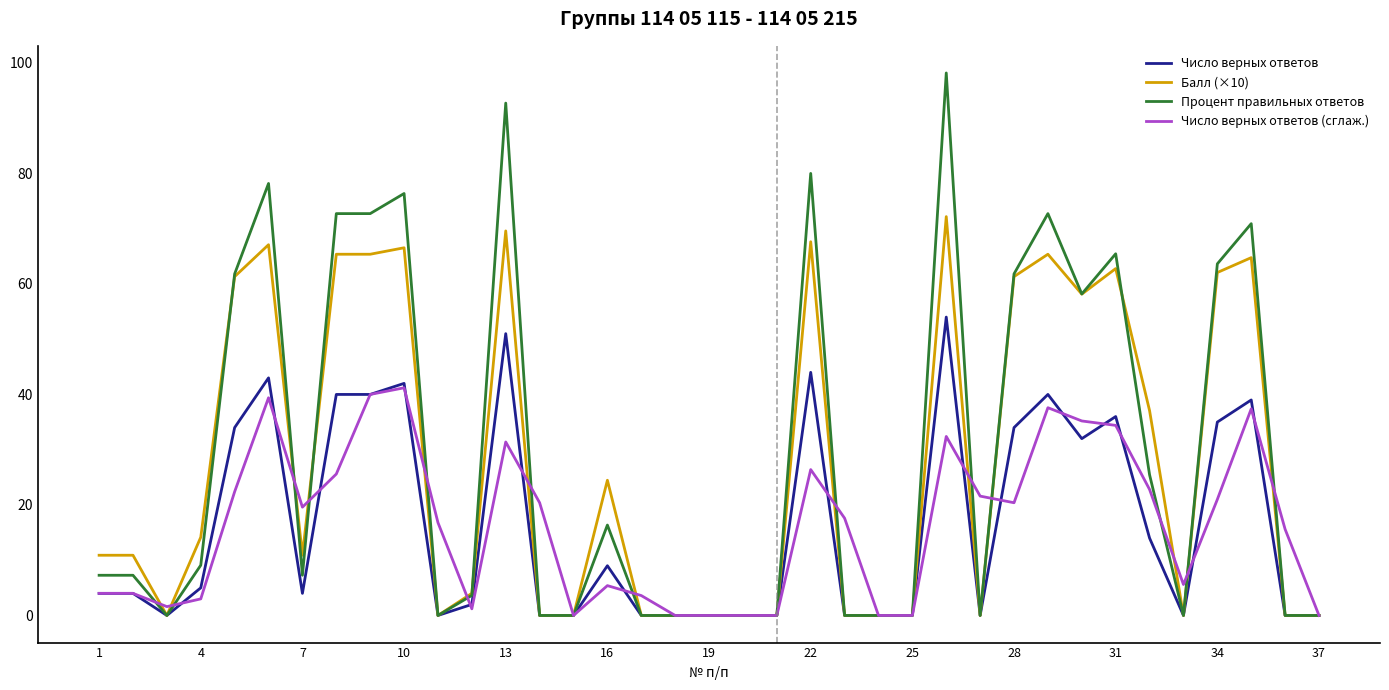

Rank the series by their maximum value, from lowest to highest.

Число верных ответов (сглаж.), Число верных ответов, Балл (×10), Процент правильных ответов